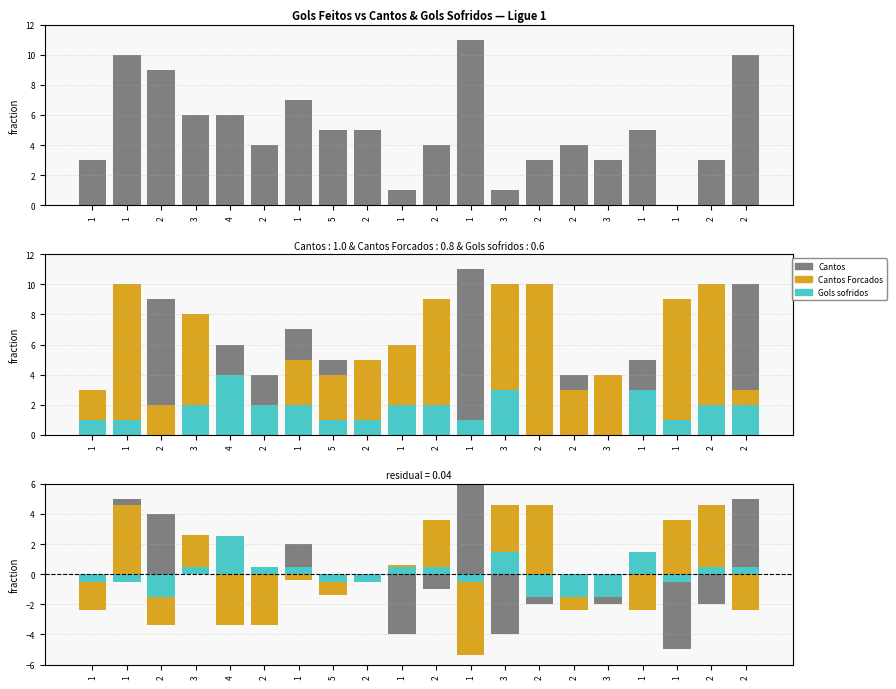

How many values in Gols sofridos are below zero?

10